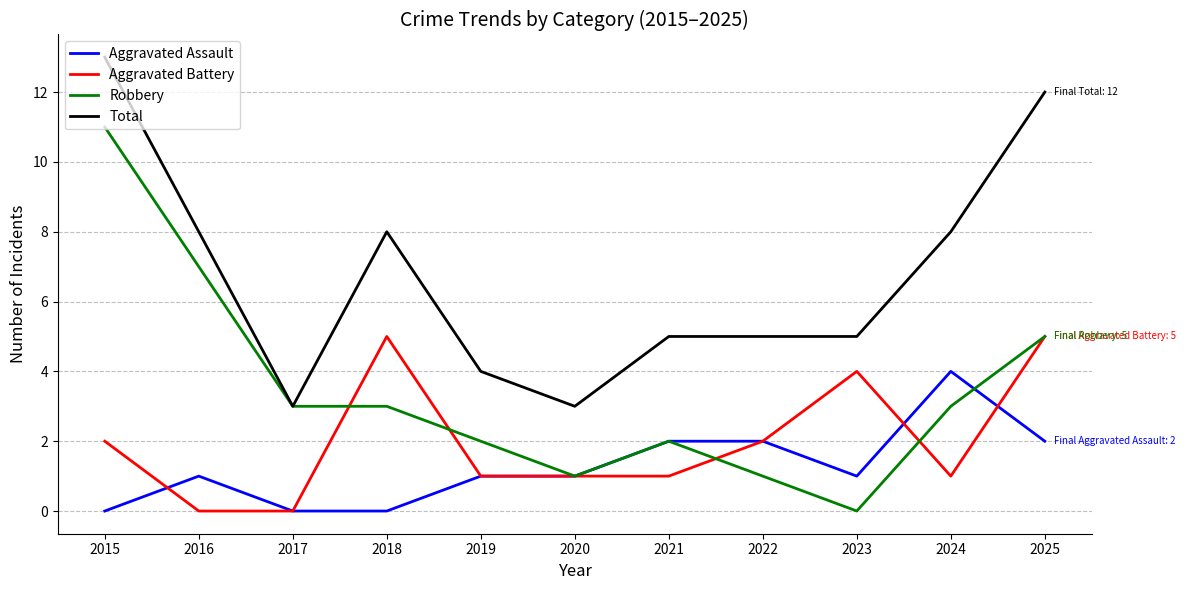

What is the highest value of the Aggravated Battery series?

5